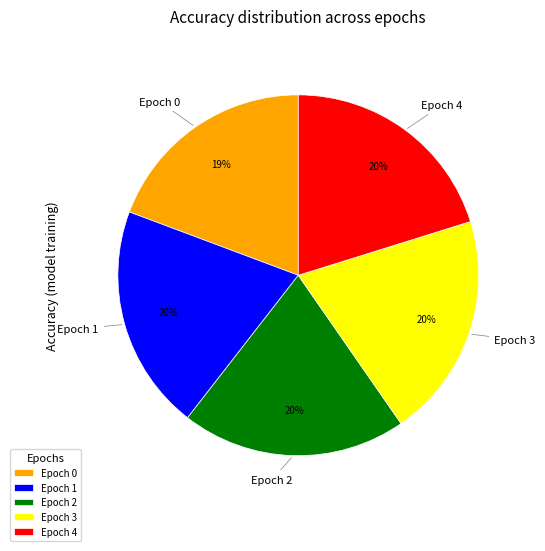

What is the smallest slice in the pie chart?

Epoch 0